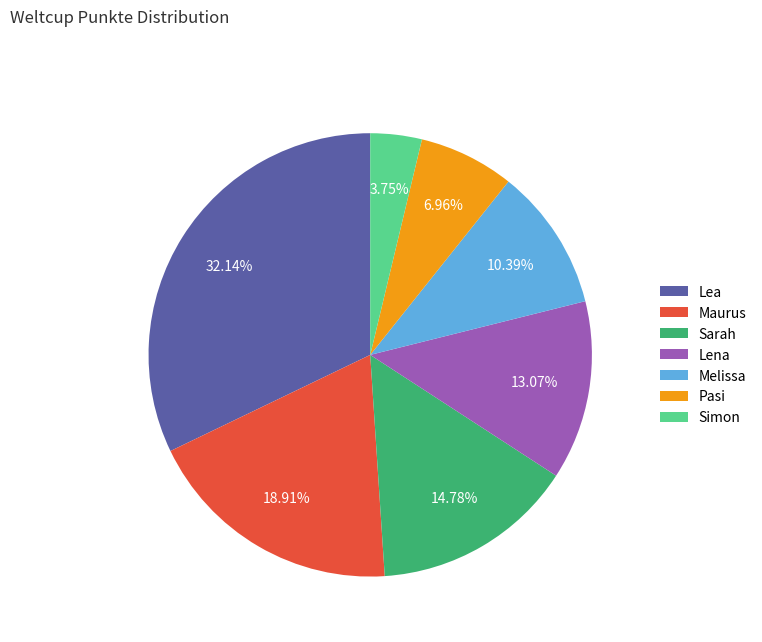

To the nearest percent, what is the difference between the largest and smallest slice percentages?

28%